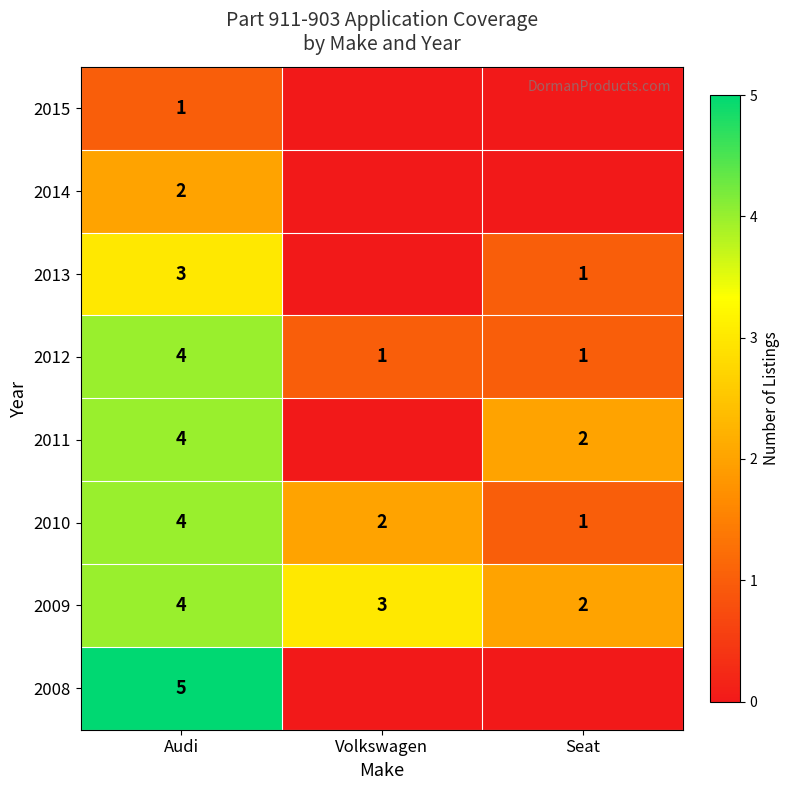

What is the maximum value for 2012?

4